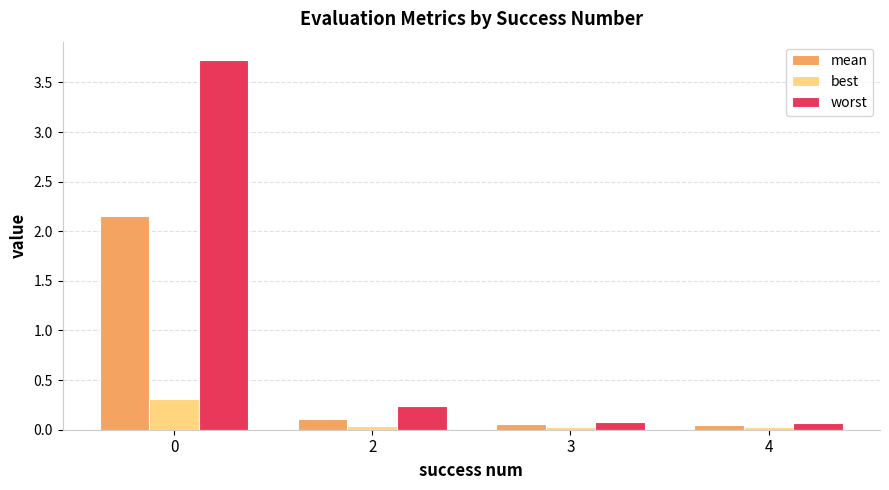

What is the spread (max minus min) of values at 0?

3.4